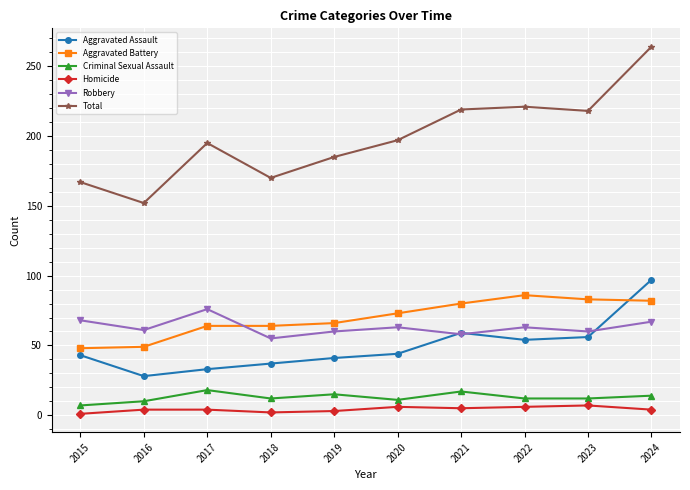

At which label is Aggravated Assault closest to 62?

2021